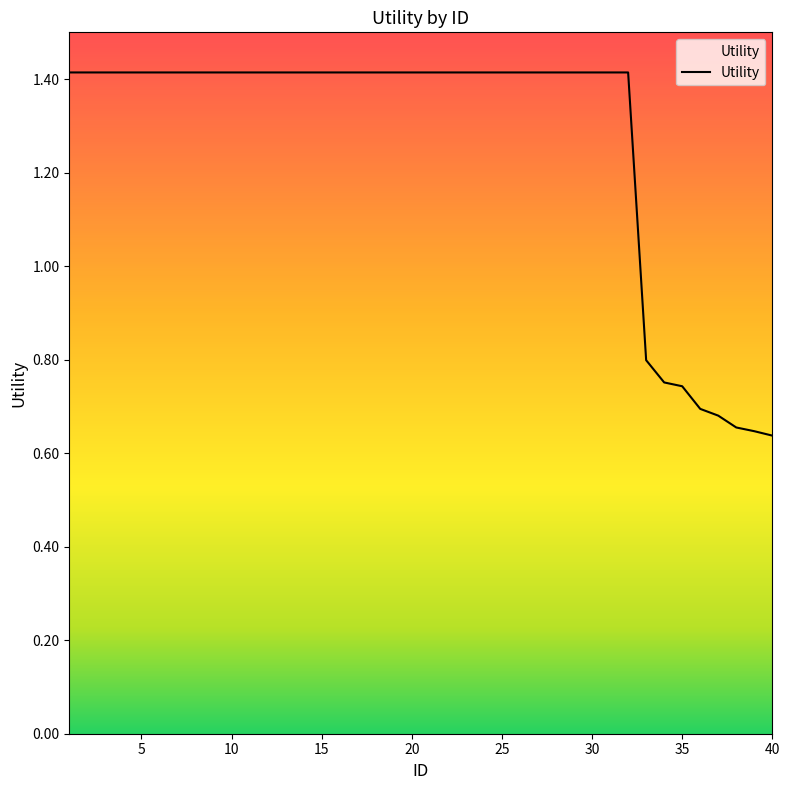

What is the greatest value displayed?

1.4